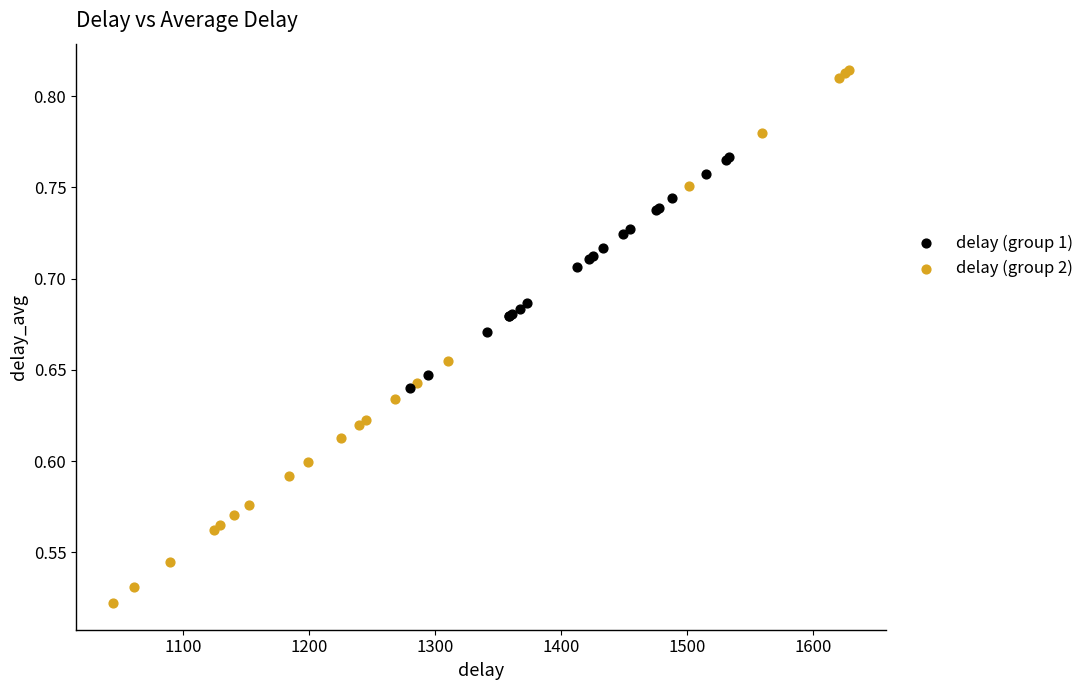

Which series reaches the minimum Y coordinate?

delay (group 2)